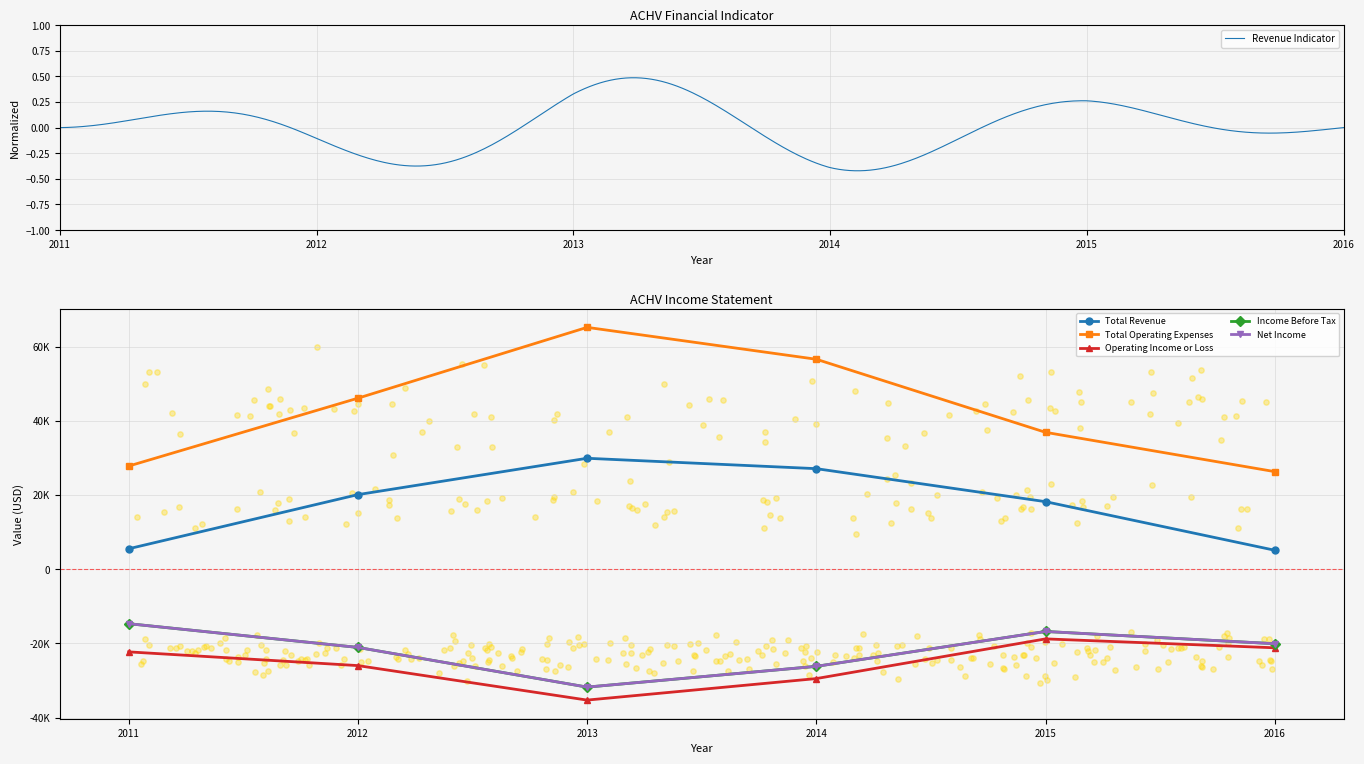

Which series contains the highest Y value?

Total Operating Expenses